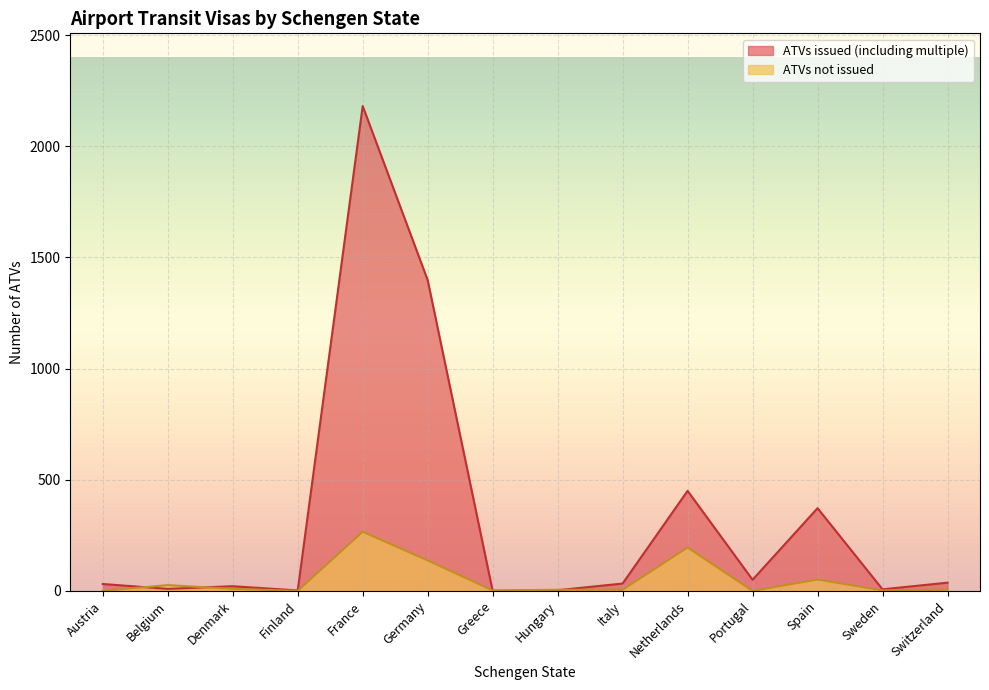

What is the total value across all series at Sweden?

9